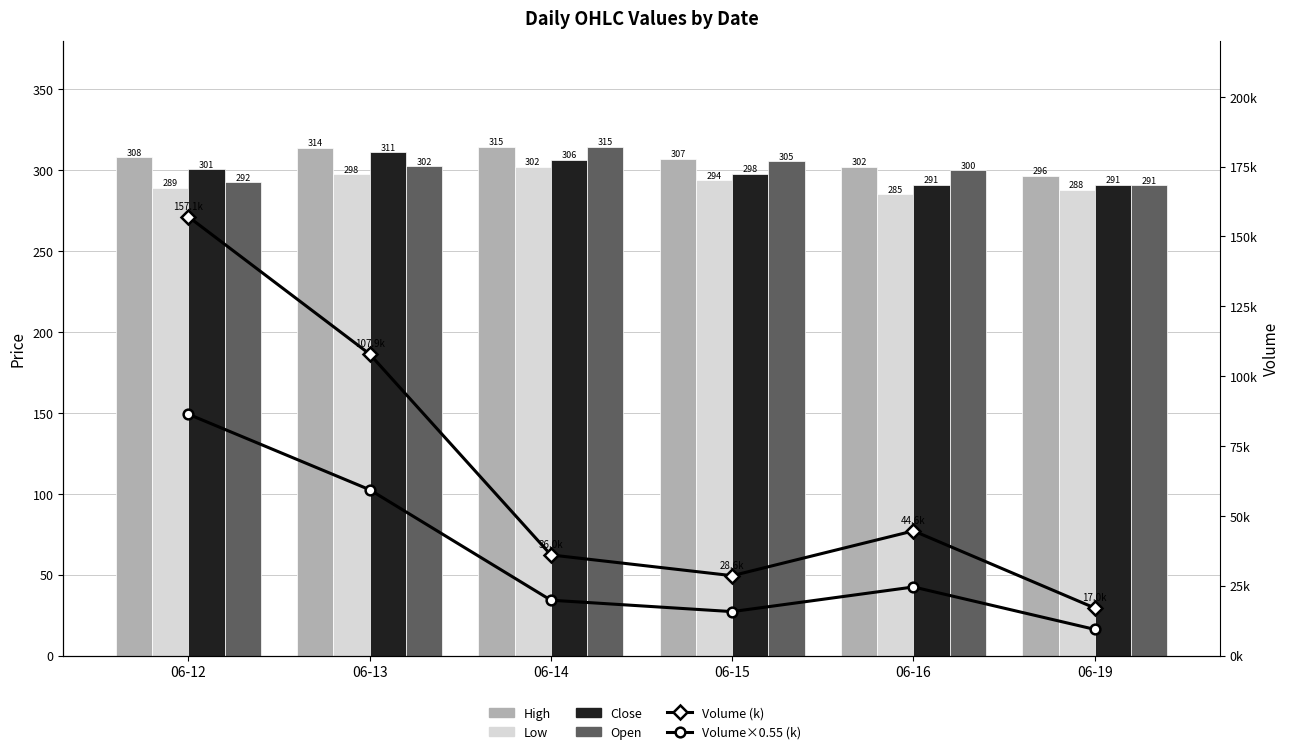

Which label corresponds to the smallest value in the chart?

06-16